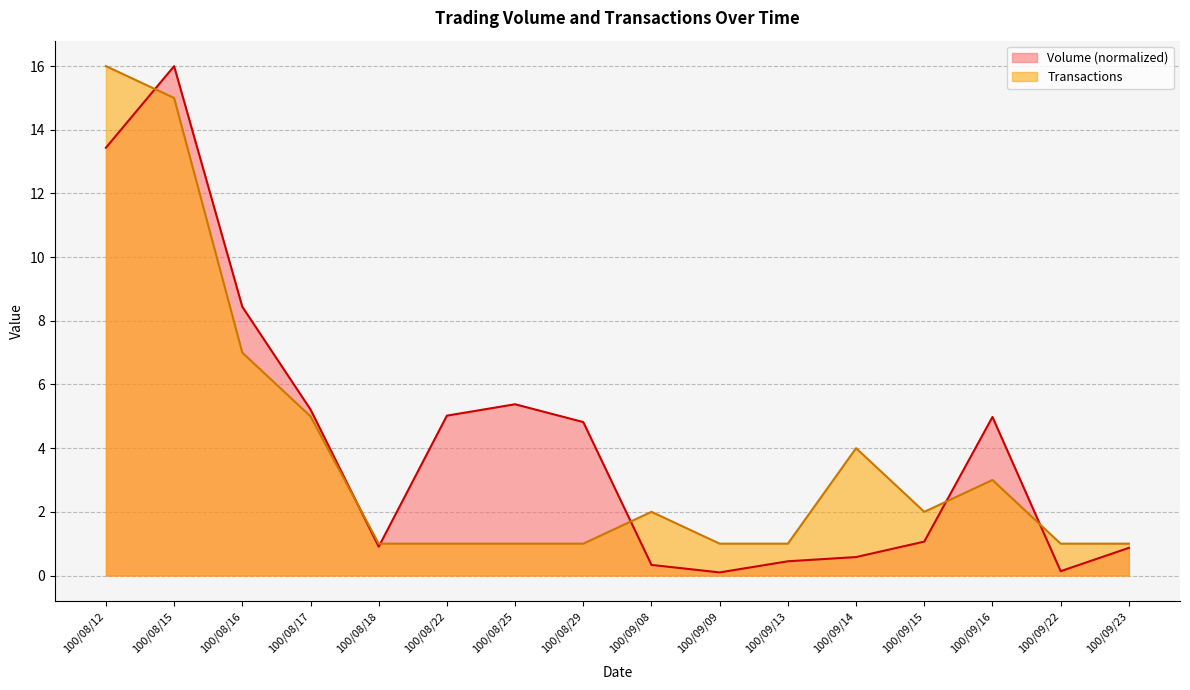

What is the approximate value of Volume at 100/08/22?

5.0